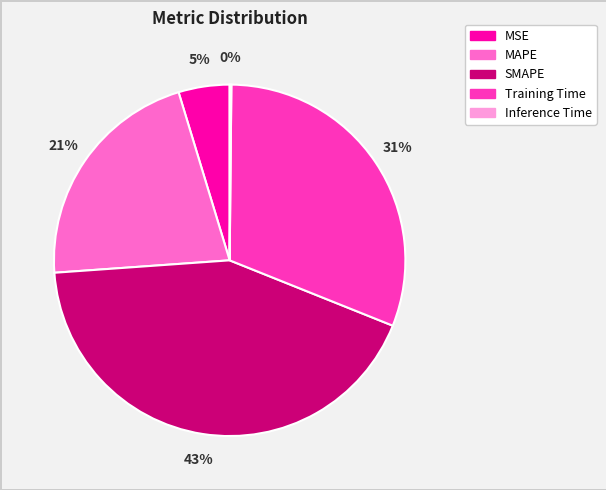

Which category has the biggest portion of the pie?

SMAPE